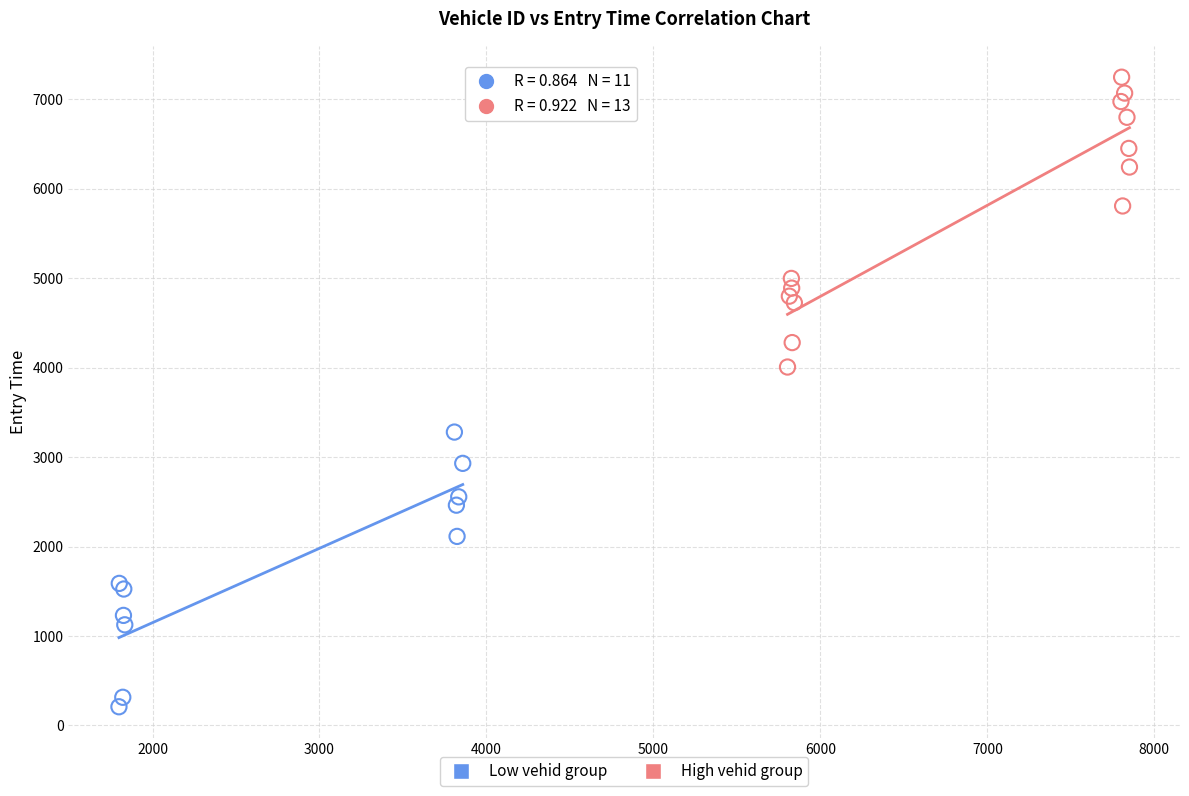

Which series reaches the minimum Y coordinate?

Low vehid group